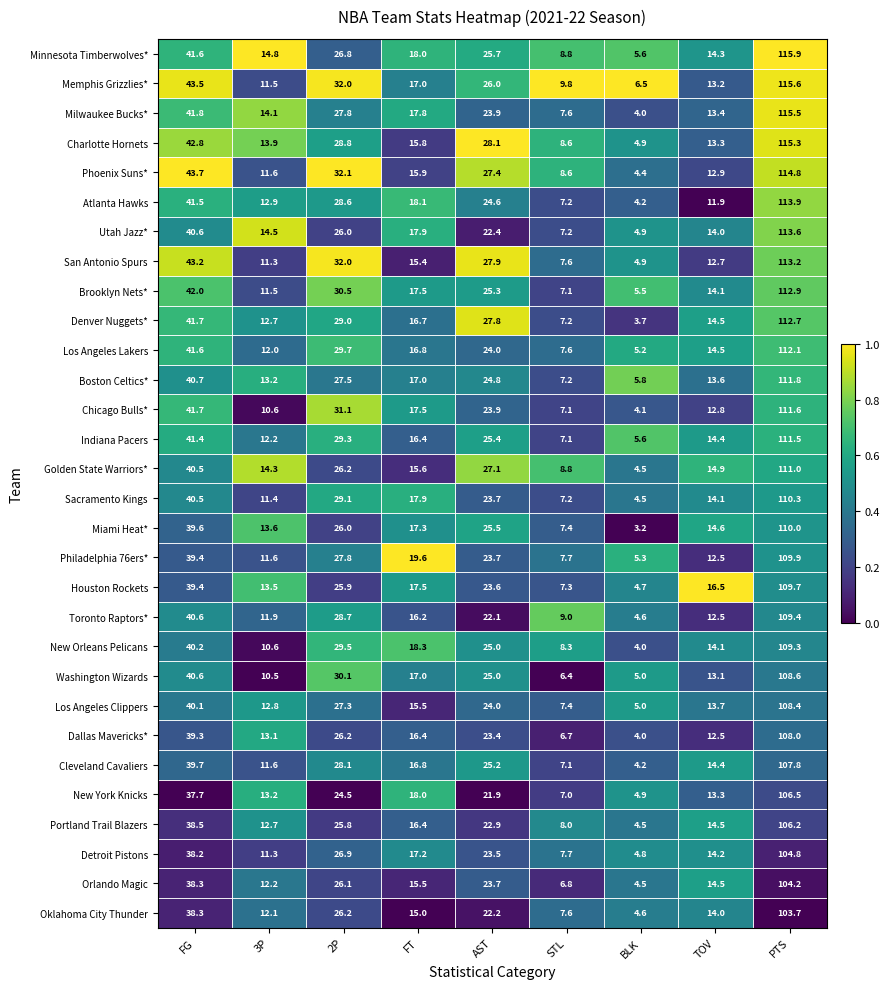

What is the difference between the second highest and minimum values in the Brooklyn Nets* series?

36.5